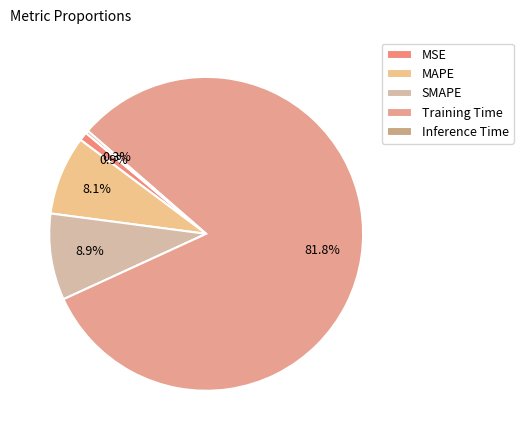

Which slice is the smallest?

Inference Time